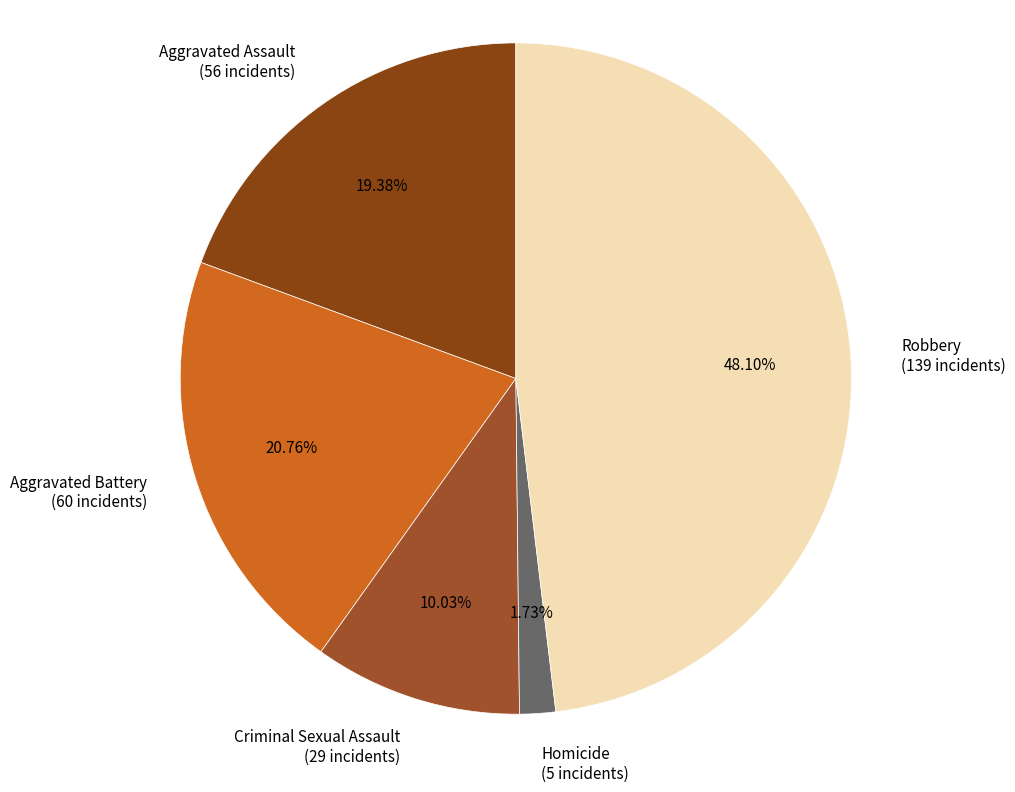

Which has a higher value, Criminal Sexual Assault or Robbery?

Robbery